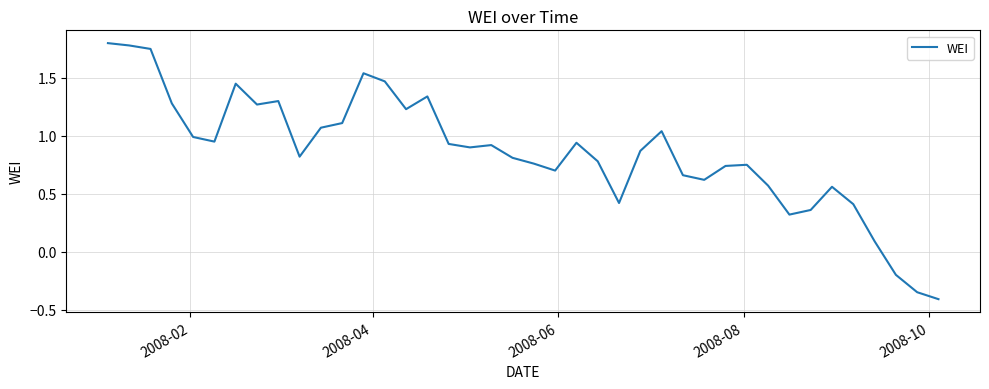

What is the difference between the maximum and minimum values?

2.2